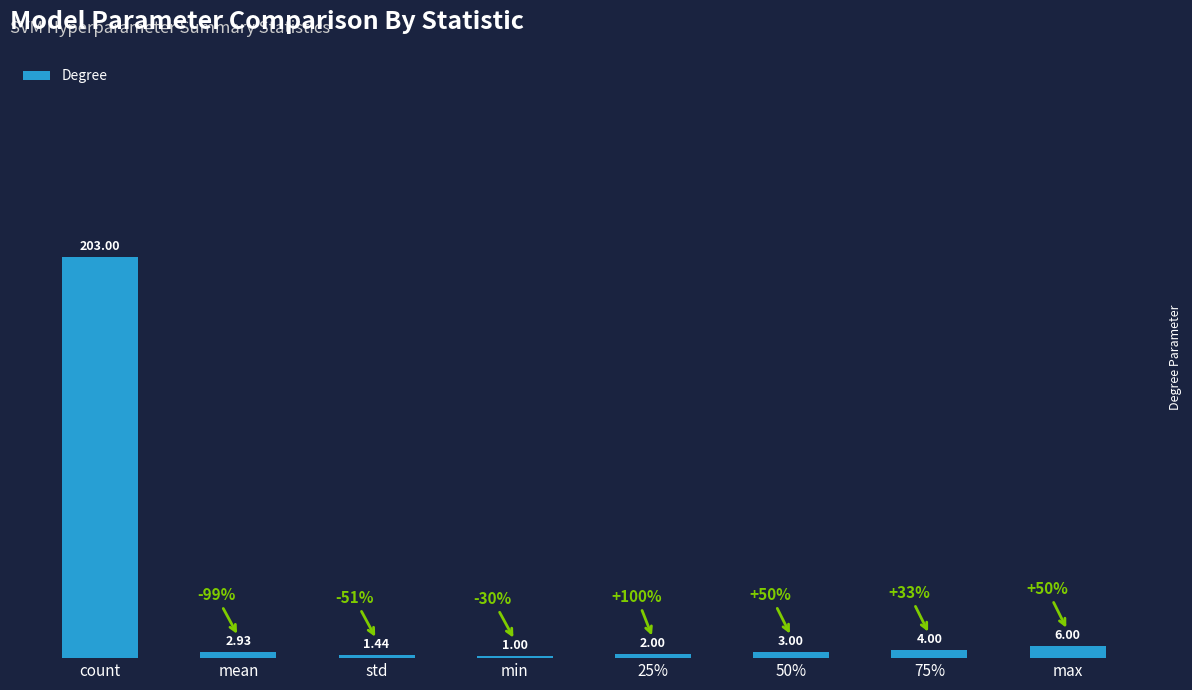

List the labels in order of value, largest first.

count, max, 75%, 50%, mean, 25%, std, min